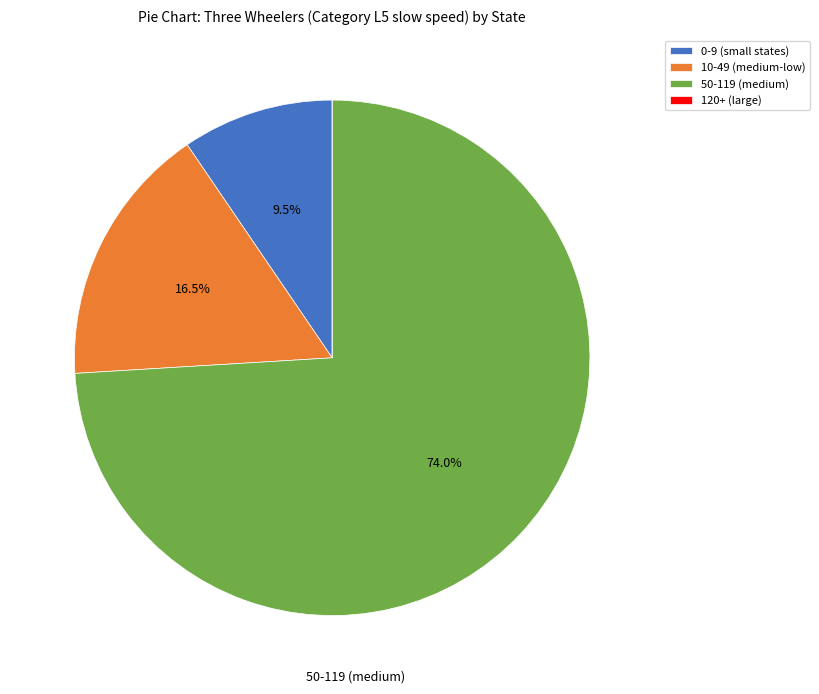

Combined, do 0-9 (small states) and 10-49 (medium-low) account for over 50%?

No